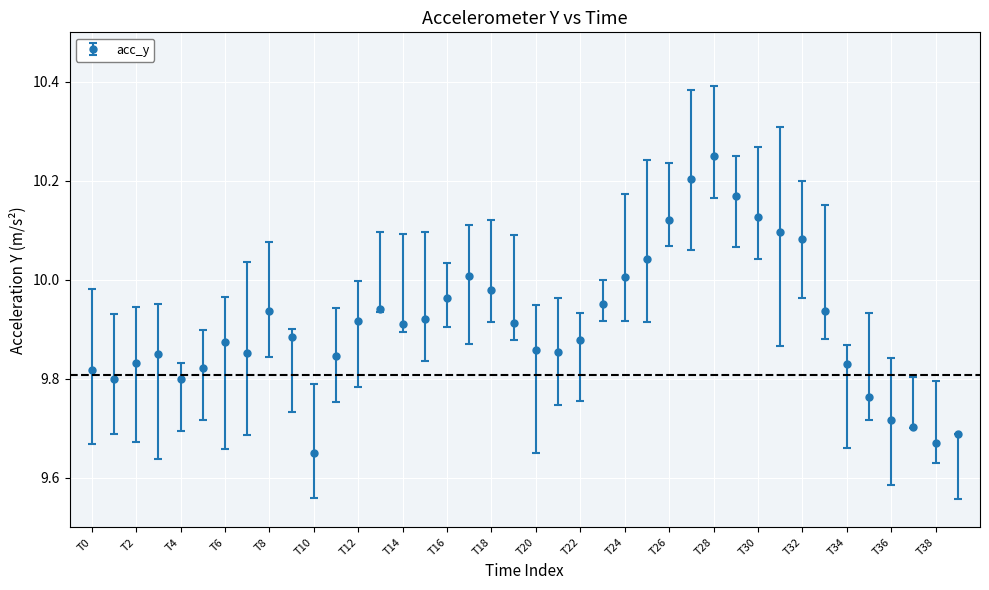

What is the difference between the maximum and minimum values?

0.6